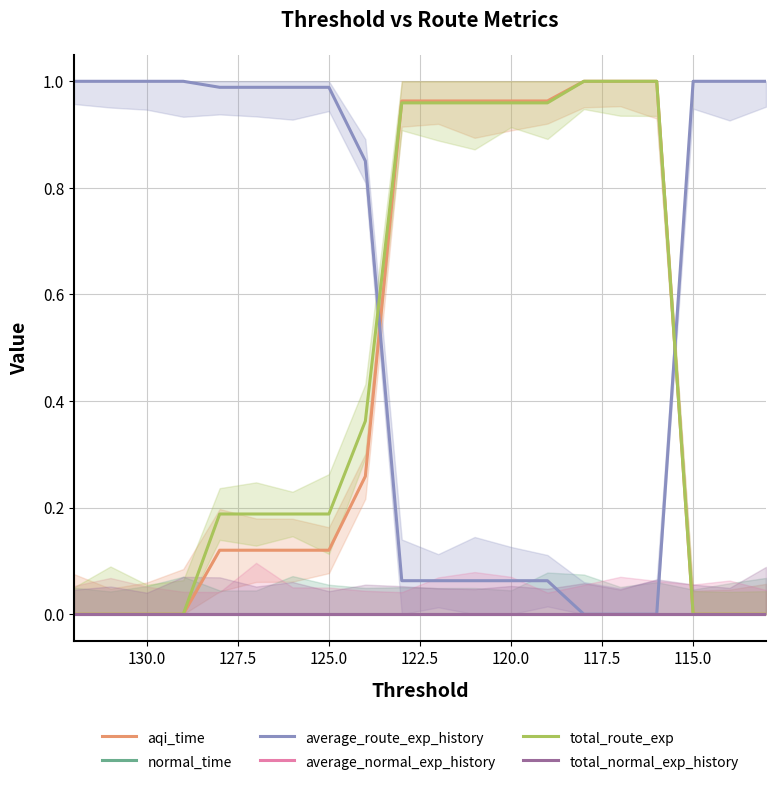

Is the value of average_normal_exp_history at 13 greater than the value of normal_time at 15?

No